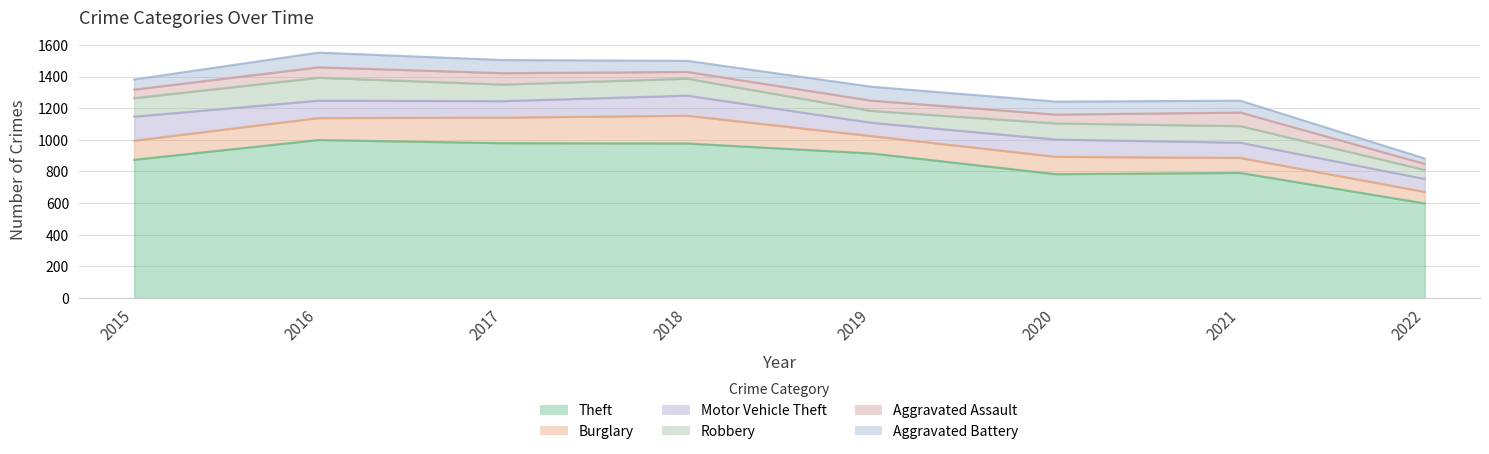

What is the lowest value of the Aggravated Battery series?

34